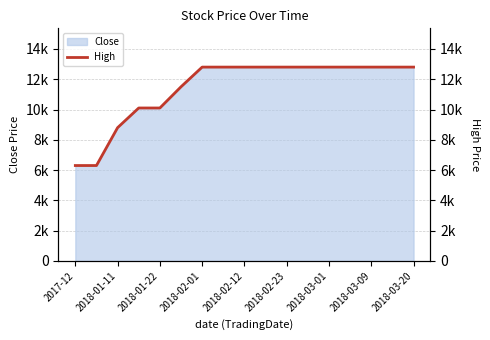

What is the sum of all values?

193900